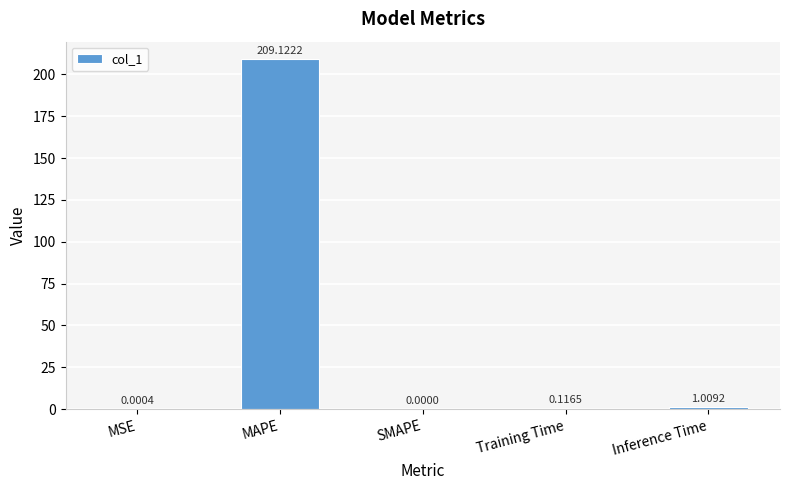

What is the change in value from SMAPE to Training Time?

+0.1